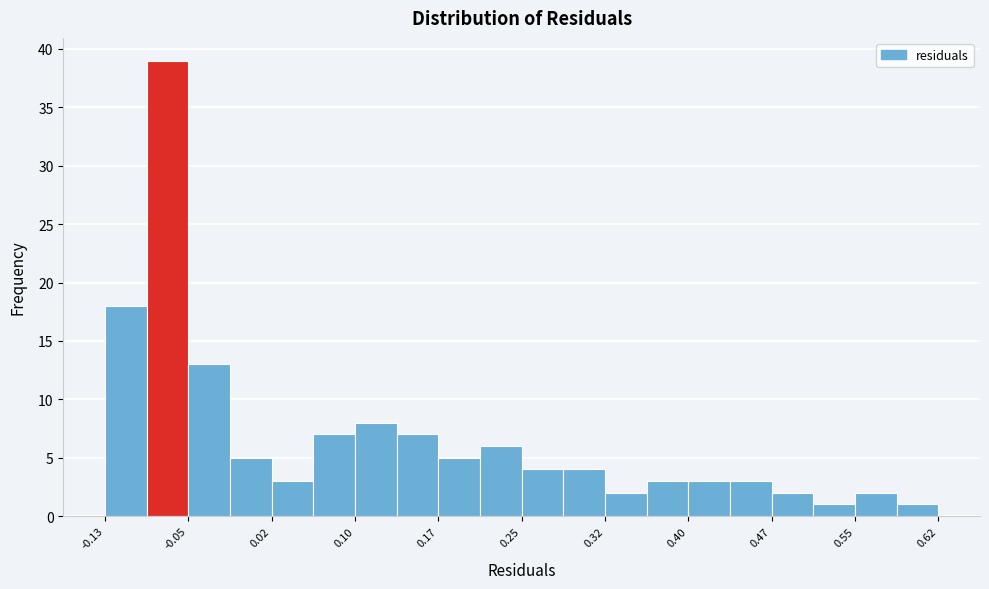

Read against the x-axis, roughly where is the centre of the tallest bar?

-0.07